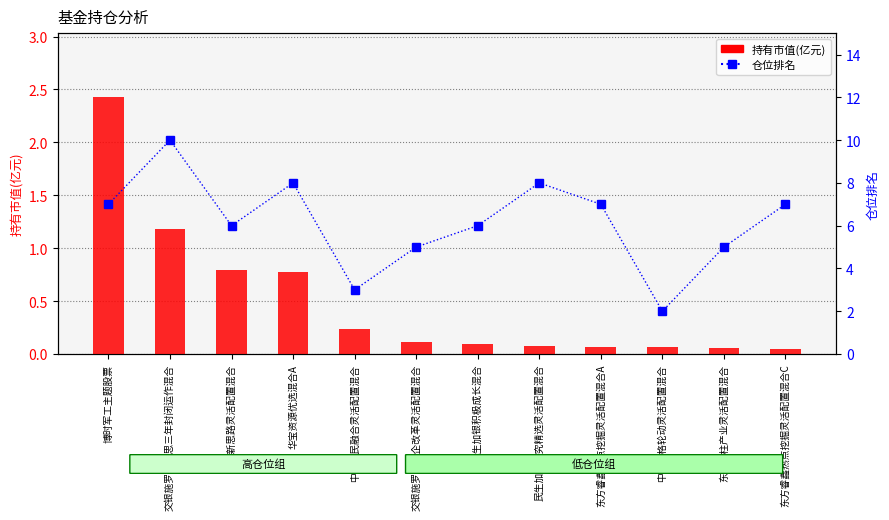

What is the sum of the 仓位排名 values at 交银施罗德国企改革灵活配置混合 and 东方睿鑫热点挖掘灵活配置混合C?

12.0